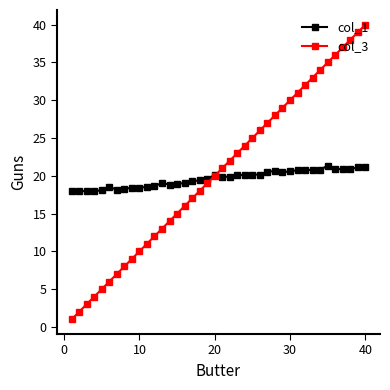

What is the minimum value shown in the chart?

1.0